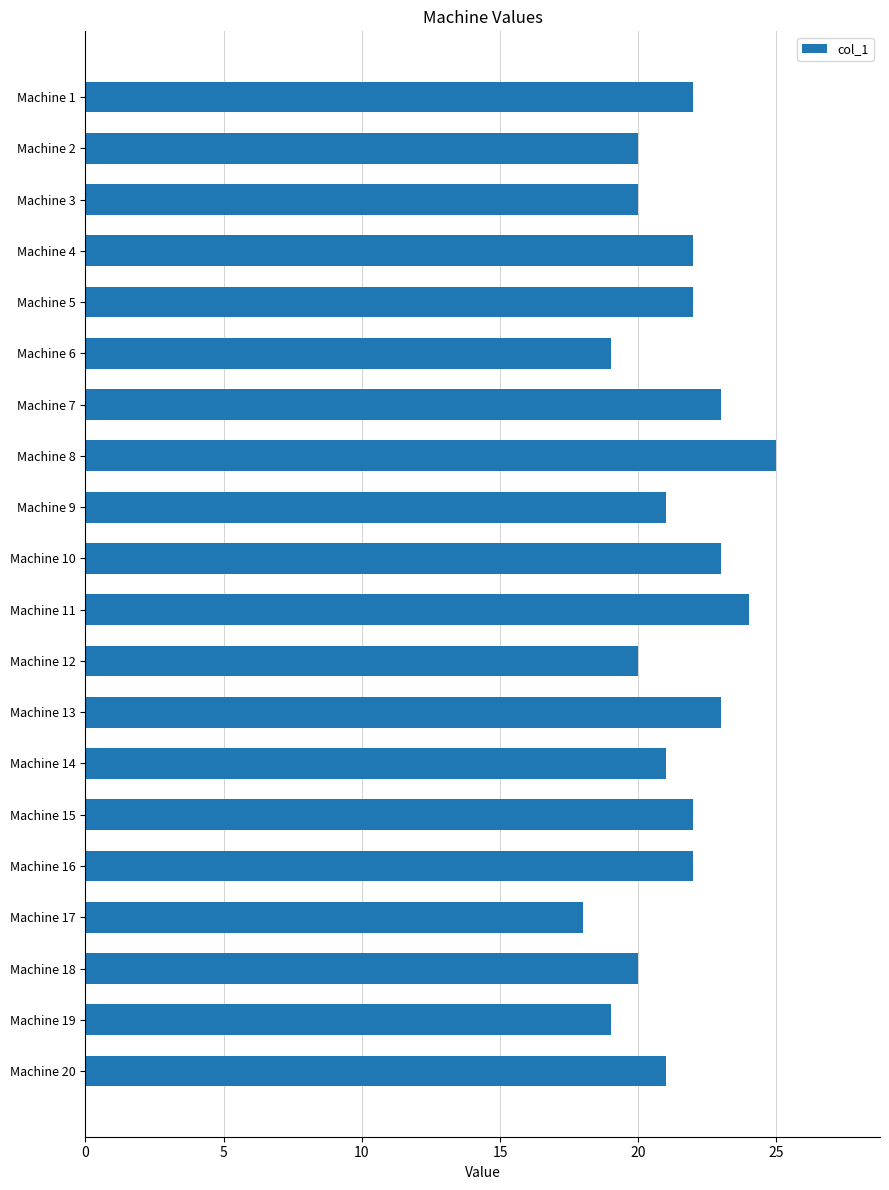

Reading top to bottom, transcribe all the data shown in this chart.

Machine 1=22	Machine 2=20	Machine 3=20	Machine 4=22	Machine 5=22	Machine 6=19	Machine 7=23	Machine 8=25	Machine 9=21	Machine 10=23	Machine 11=24	Machine 12=20	Machine 13=23	Machine 14=21	Machine 15=22	Machine 16=22	Machine 17=18	Machine 18=20	Machine 19=19	Machine 20=21